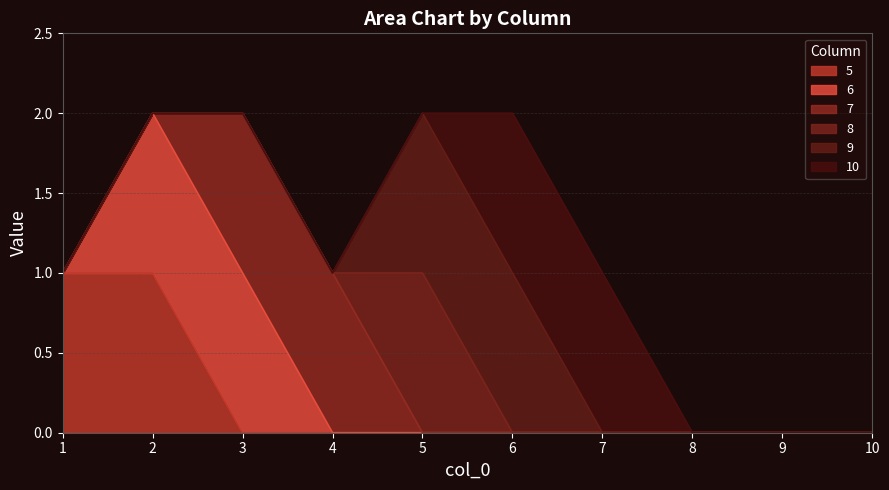

True or false: 8 and 7 intersect in this chart.

True